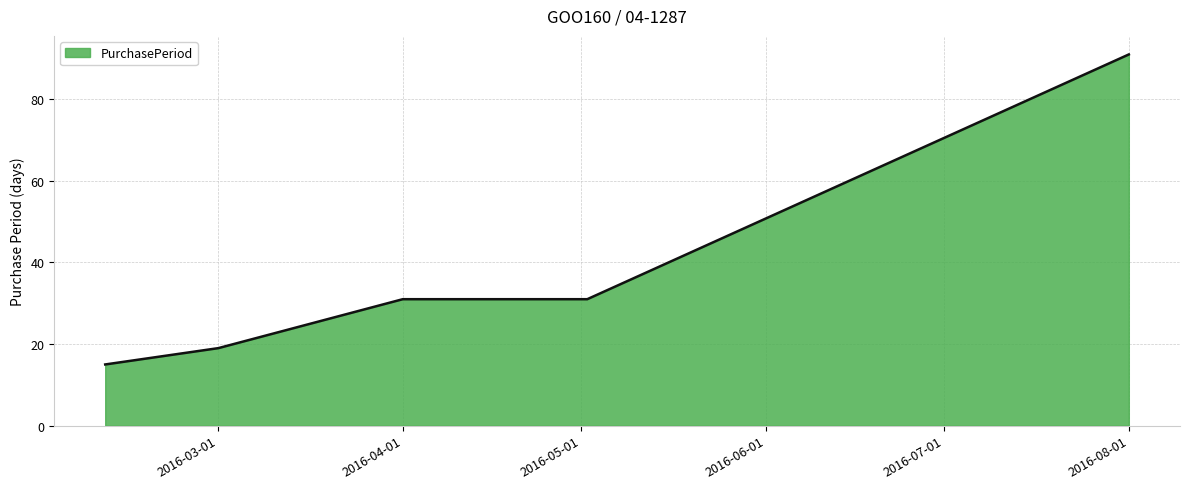

What is the difference between the maximum and second lowest values?

72